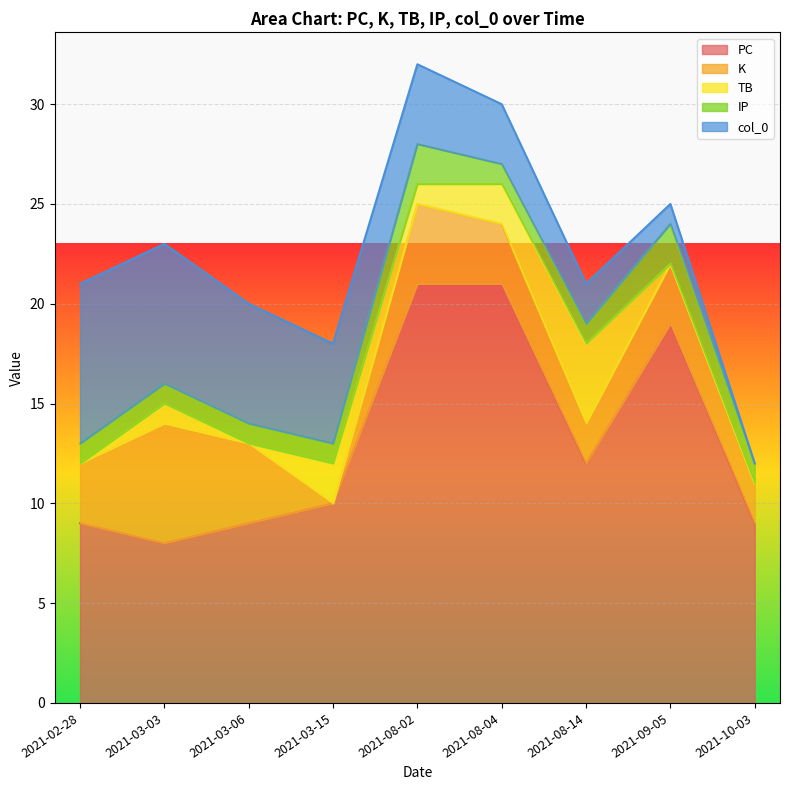

True or false: IP has more than 1 points higher than both neighbors.

True